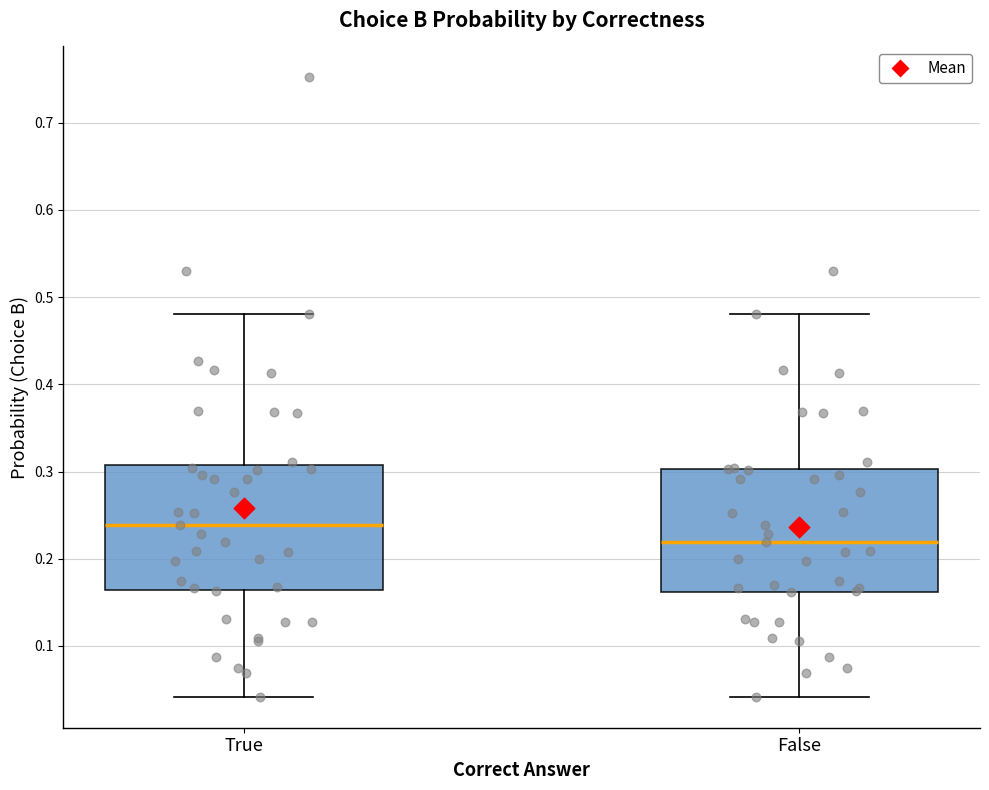

Reading left to right, transcribe this box plot: for each box, give where its median line is, the range the box spans, and where its two whiskers end, as read against the y-axis. The values are not printed on the chart, so give them approximately, as read against the axis.

True: median 0.24, box 0.16 to 0.31, whiskers 0.04 to 0.48
False: median 0.22, box 0.16 to 0.30, whiskers 0.04 to 0.48